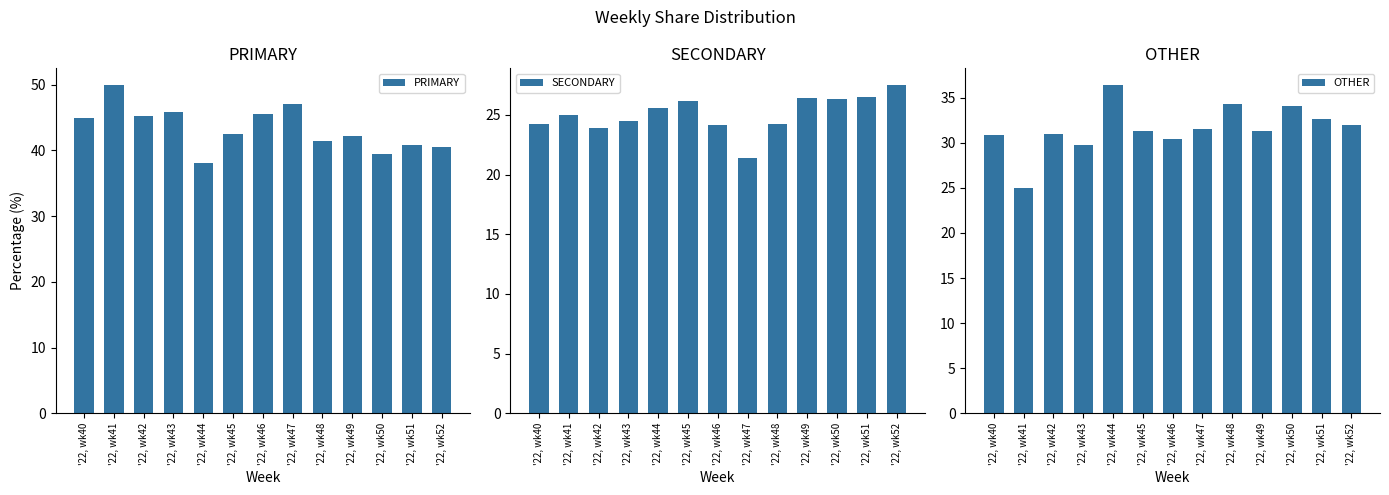

What is the approximate value of OTHER at '22, wk41?

25.0